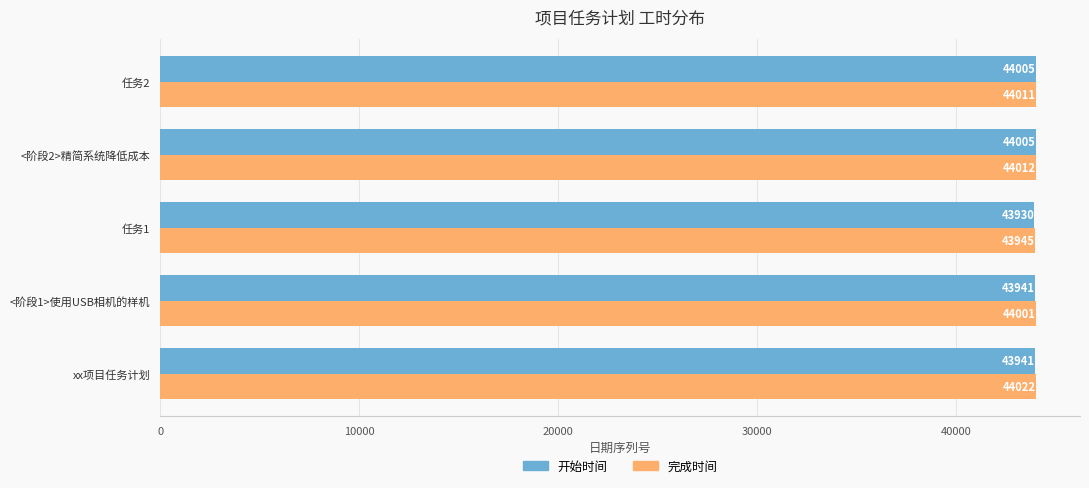

What is the difference between the second highest and minimum values in the 完成时间 series?

67